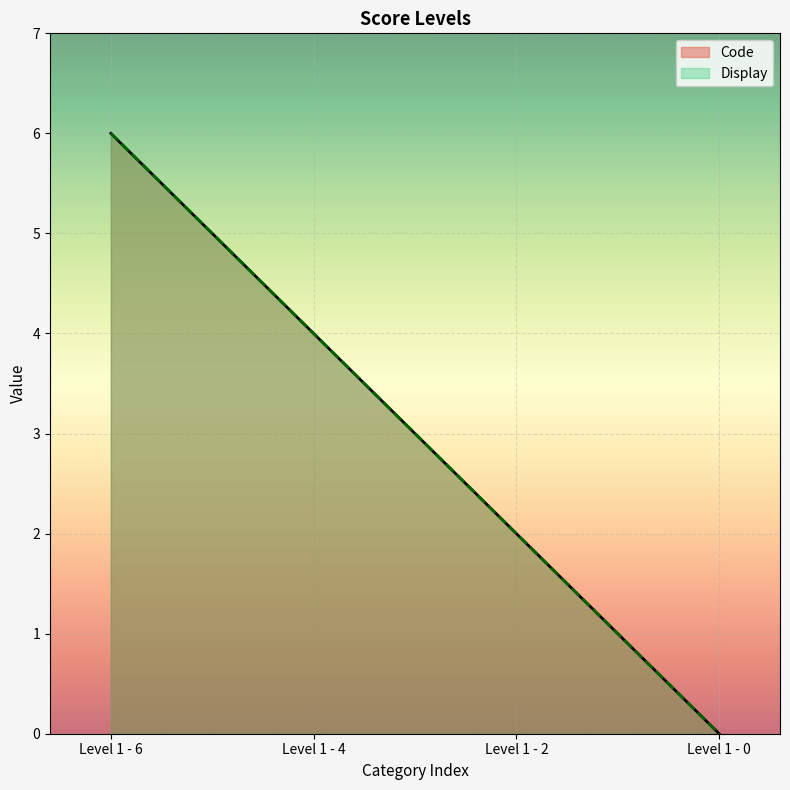

At which label does Code reach its minimum?

Level 1 - 0